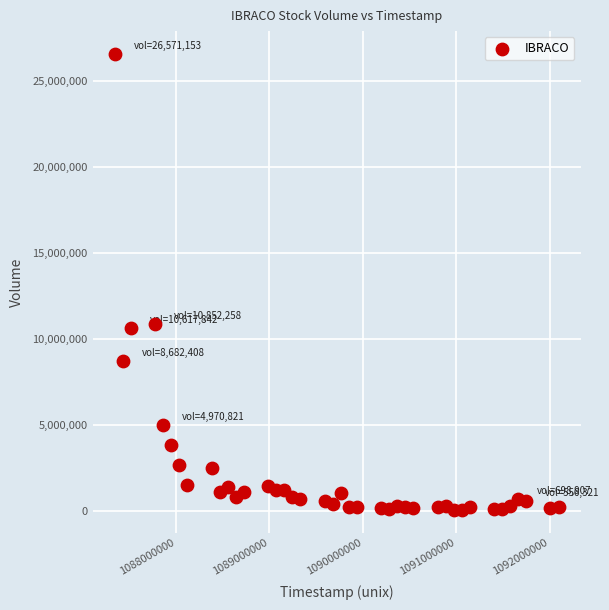

What is the range of Y values (max minus min)?

26517725